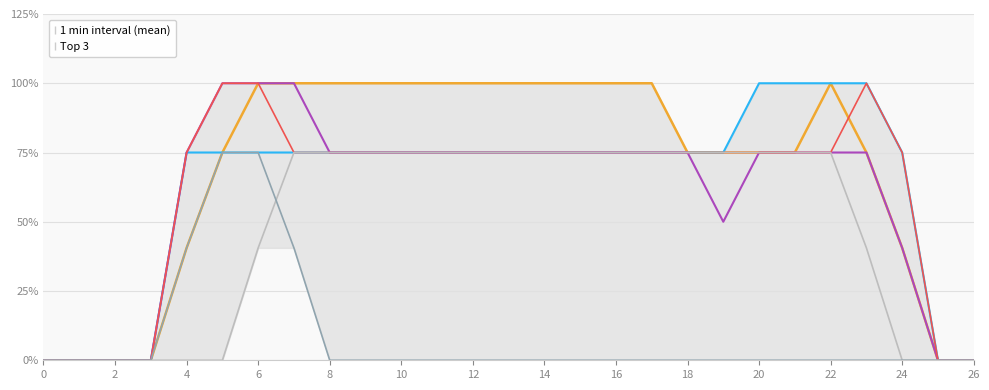

Reading left to right, list all the values displayed in this chart.

col_16: 0.0	0.0	0.0	0.0	0.8	1.5	2.0	2.0	2.0	2.0	2.0	2.0	2.0	2.0	2.0	2.0	2.0	2.0	1.5	1.5	1.5	1.5	2.0	1.5	0.8	0.0	0.0
col_14: 0.0	0.0	0.0	0.0	1.5	1.5	1.5	1.5	1.5	1.5	1.5	1.5	1.5	1.5	1.5	1.5	1.5	1.5	1.5	1.5	2.0	2.0	2.0	2.0	1.5	0.0	0.0
col_13: 0.0	0.0	0.0	0.0	1.5	2.0	2.0	2.0	1.5	1.5	1.5	1.5	1.5	1.5	1.5	1.5	1.5	1.5	1.5	1.0	1.5	1.5	1.5	1.5	0.8	0.0	0.0
col_15: 0.0	0.0	0.0	0.0	1.5	2.0	2.0	1.5	1.5	1.5	1.5	1.5	1.5	1.5	1.5	1.5	1.5	1.5	1.5	1.5	1.5	1.5	1.5	2.0	1.5	0.0	0.0
col_17: 0.0	0.0	0.0	0.0	0.0	0.0	0.8	1.5	1.5	1.5	1.5	1.5	1.5	1.5	1.5	1.5	1.5	1.5	1.5	1.5	1.5	1.5	1.5	0.8	0.0	0.0	0.0
col_12: 0.0	0.0	0.0	0.0	0.8	1.5	1.5	0.8	0.0	0.0	0.0	0.0	0.0	0.0	0.0	0.0	0.0	0.0	0.0	0.0	0.0	0.0	0.0	0.0	0.0	0.0	0.0